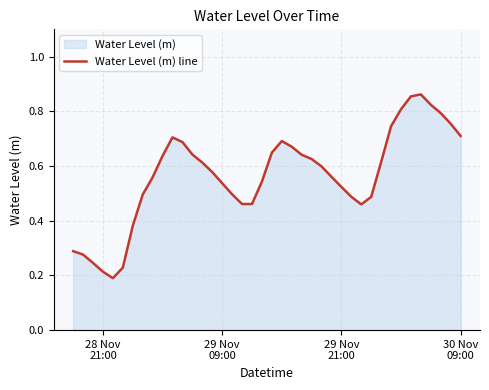

What is the value of the 5th point from the left?

0.2